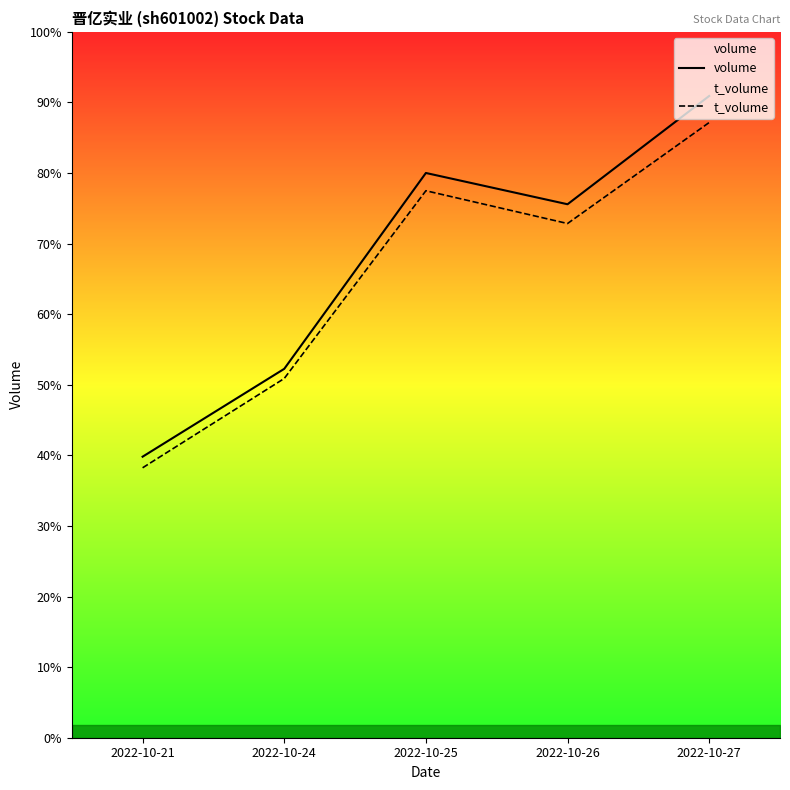

Which label corresponds to the largest value in the chart?

2022-10-27